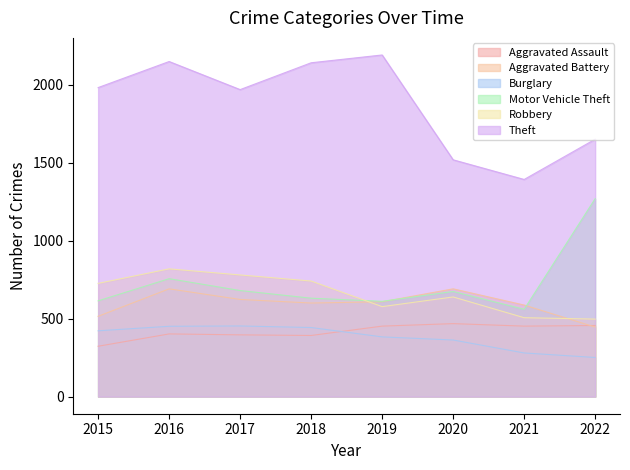

What is the maximum value shown in the chart?

2190